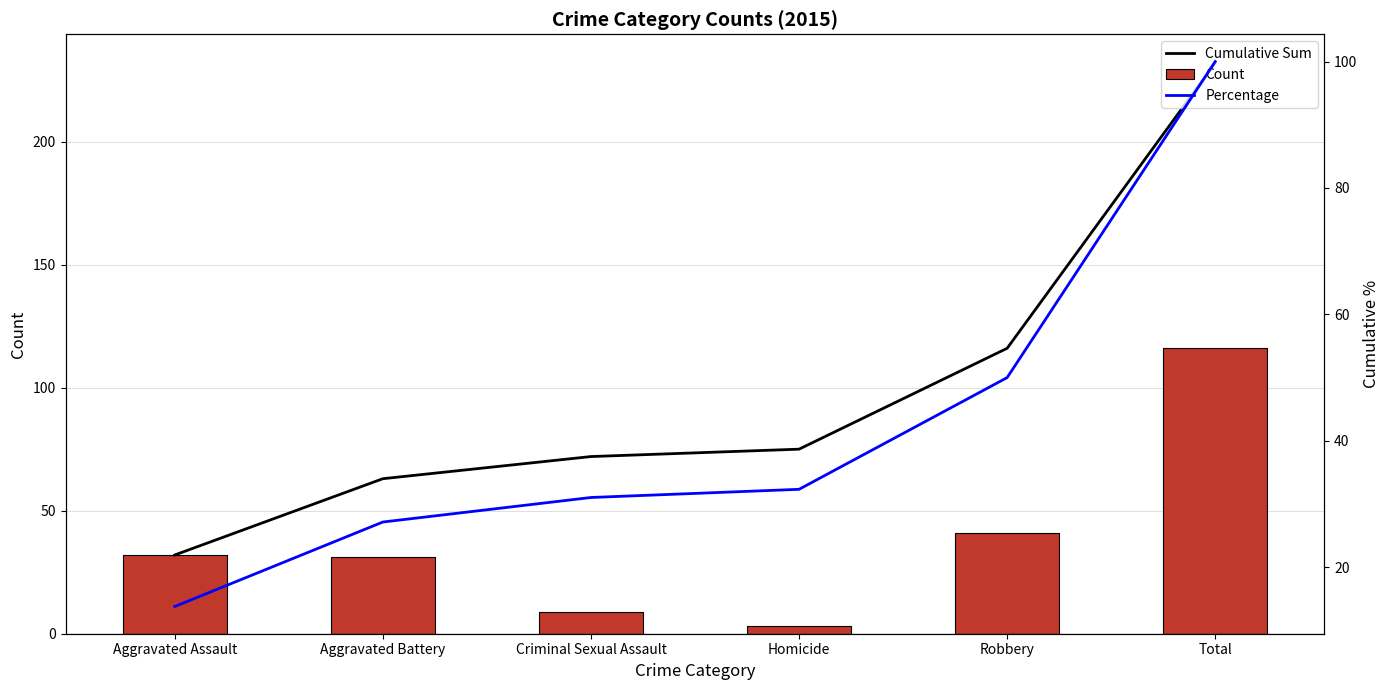

At how many categories does at least one series exceed 89?

2